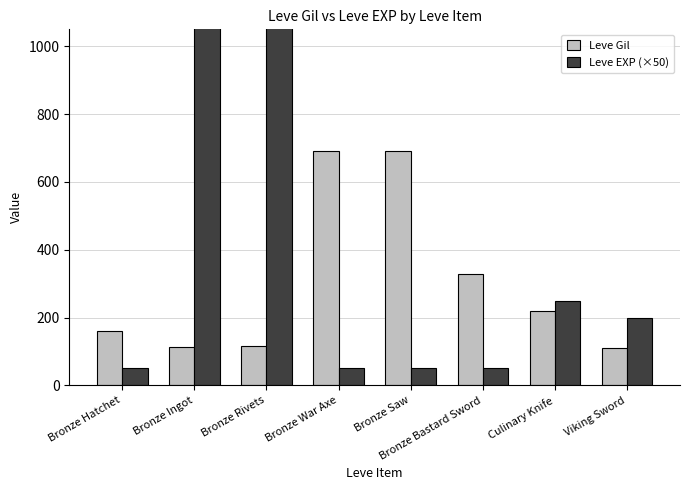

List the labels in order of Leve EXP (×50) value, largest first.

Bronze Ingot, Bronze Rivets, Culinary Knife, Viking Sword, Bronze Hatchet, Bronze War Axe, Bronze Saw, Bronze Bastard Sword